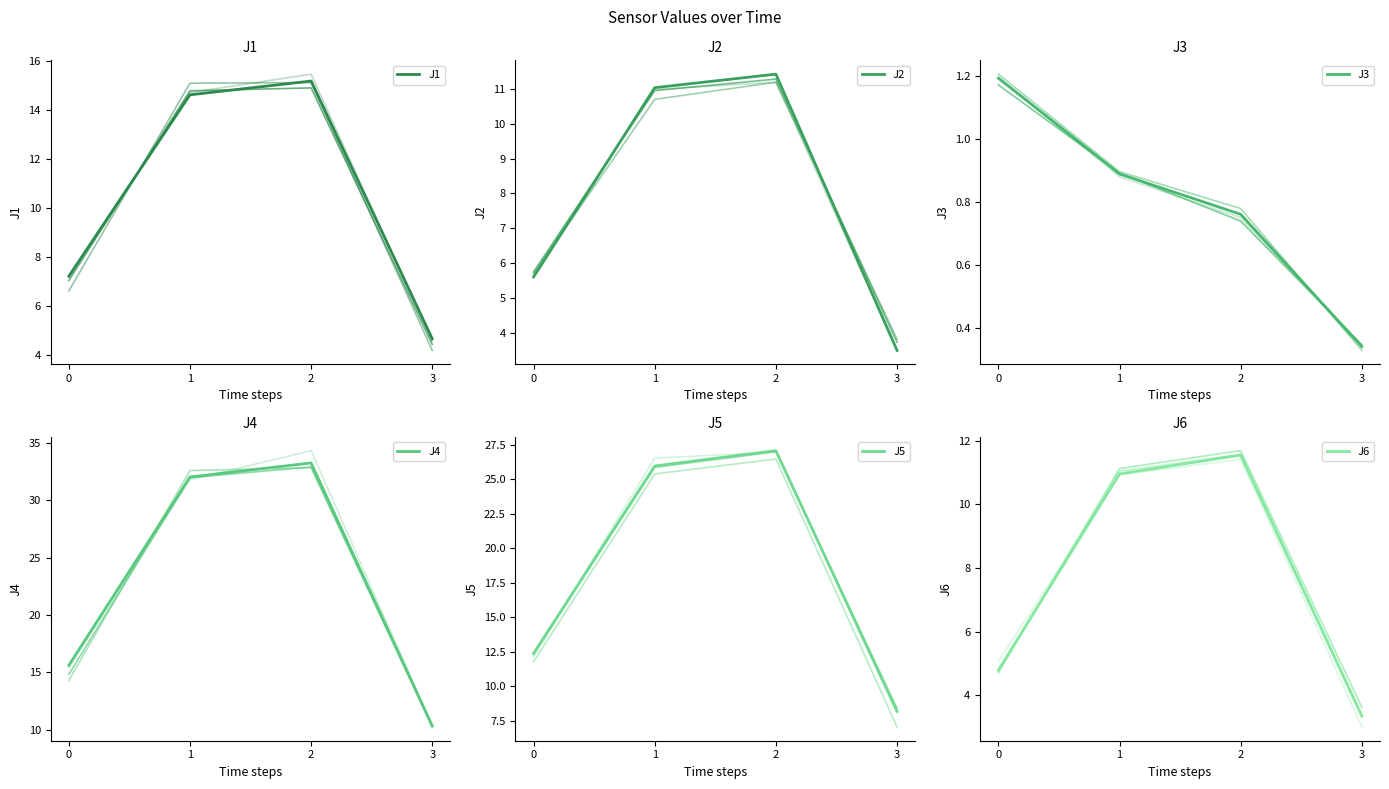

At how many categories does at least one series exceed 20?

2